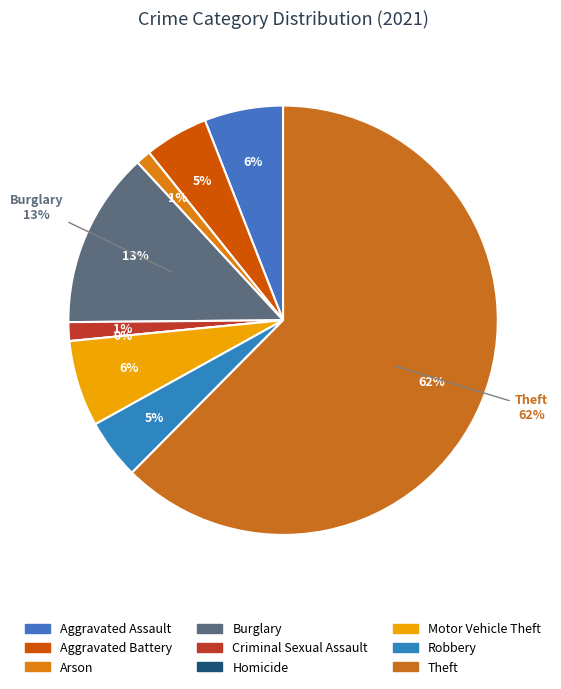

To the nearest percent, what portion does Aggravated Battery represent?

5%